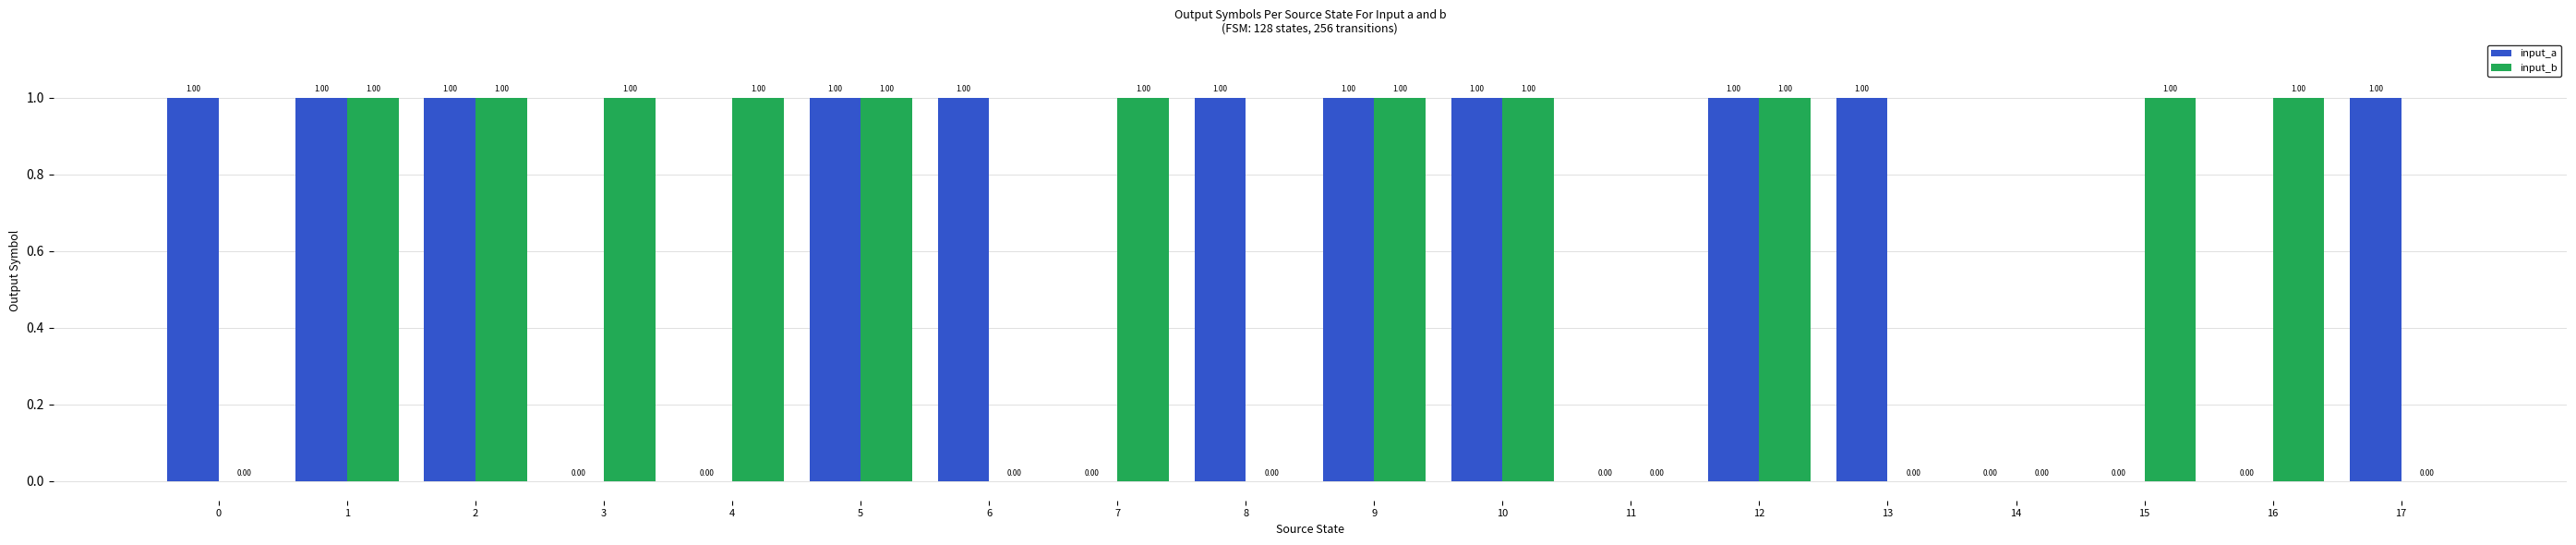

What is the sum of all input_a values?

11